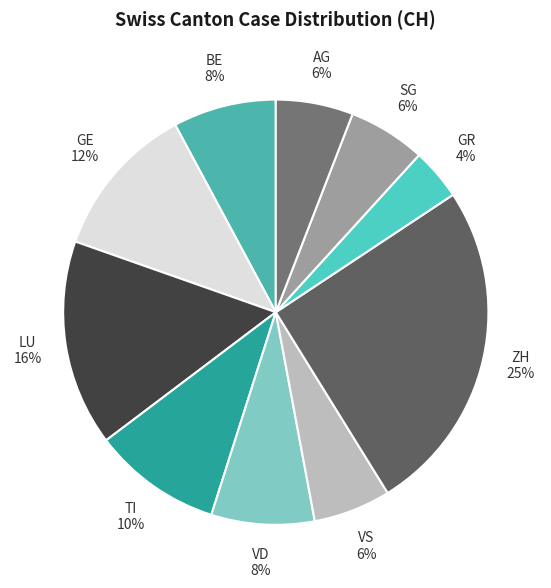

Is the sum of GR and VS greater than half?

No